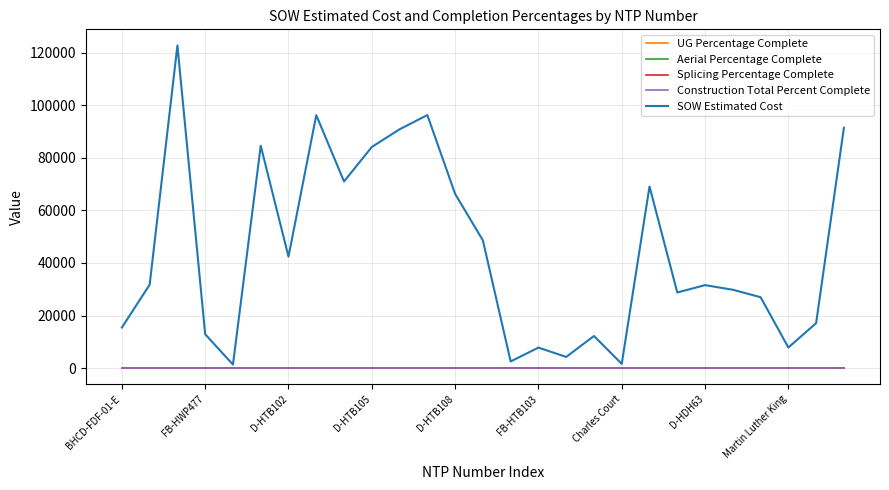

Is this an area chart (filled region under the line)?

No